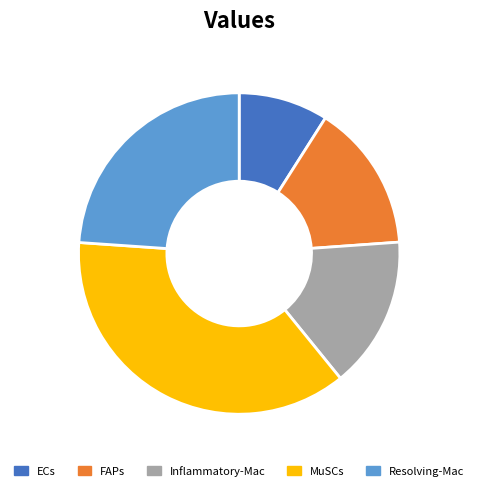

What is the smallest slice in the pie chart?

ECs